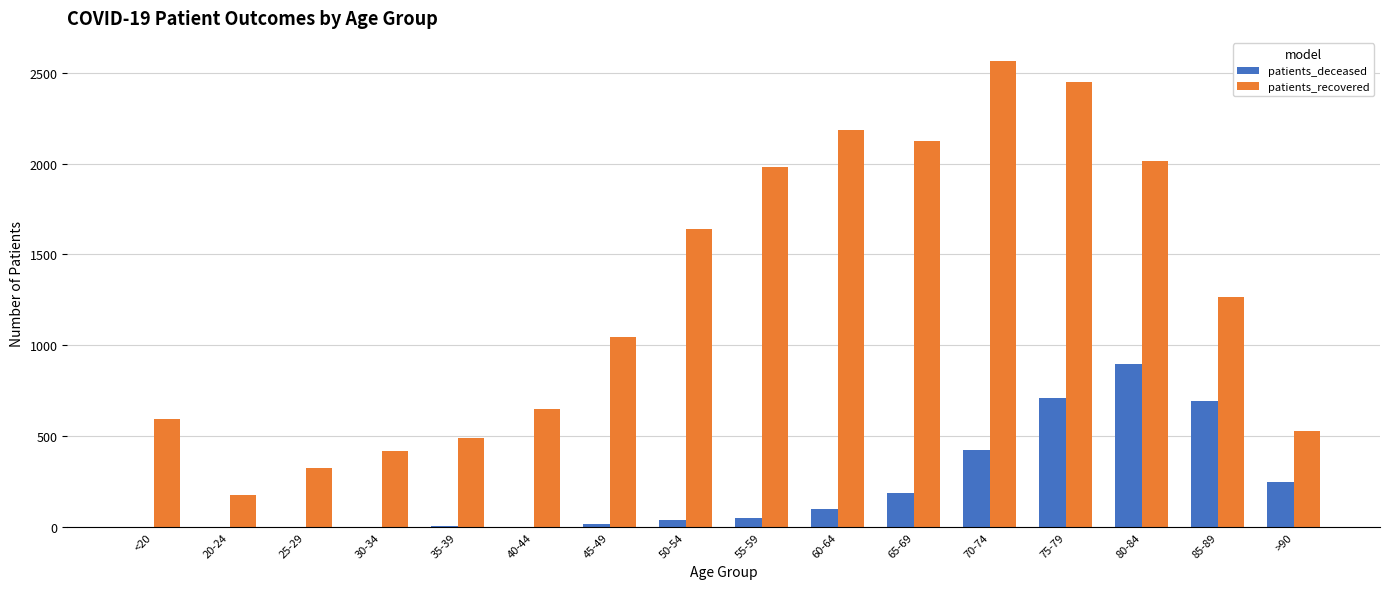

Which series changed the most between <20 and 45-49?

patients_recovered